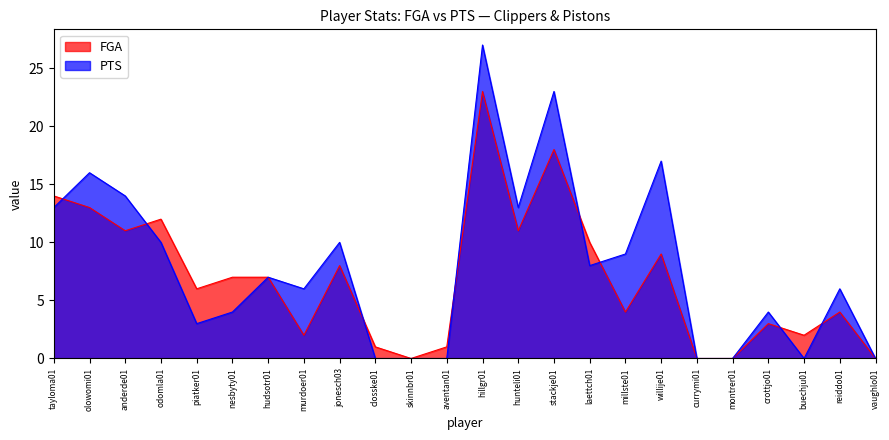

List the series in order of their peak value, highest first.

PTS, FGA